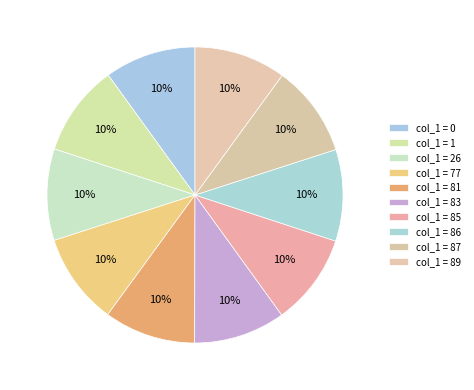

Count the number of slices in the pie.

10